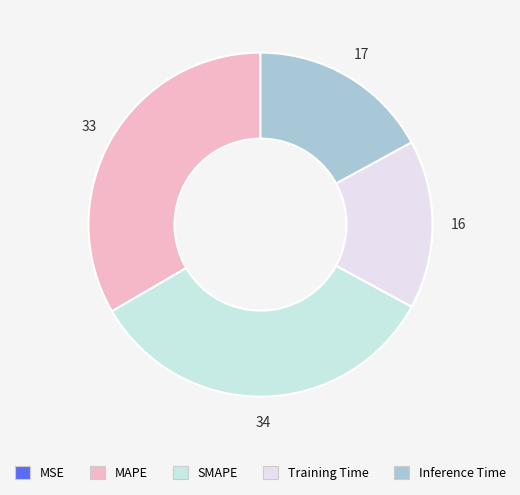

Do SMAPE and MSE together represent more than half of the pie?

No